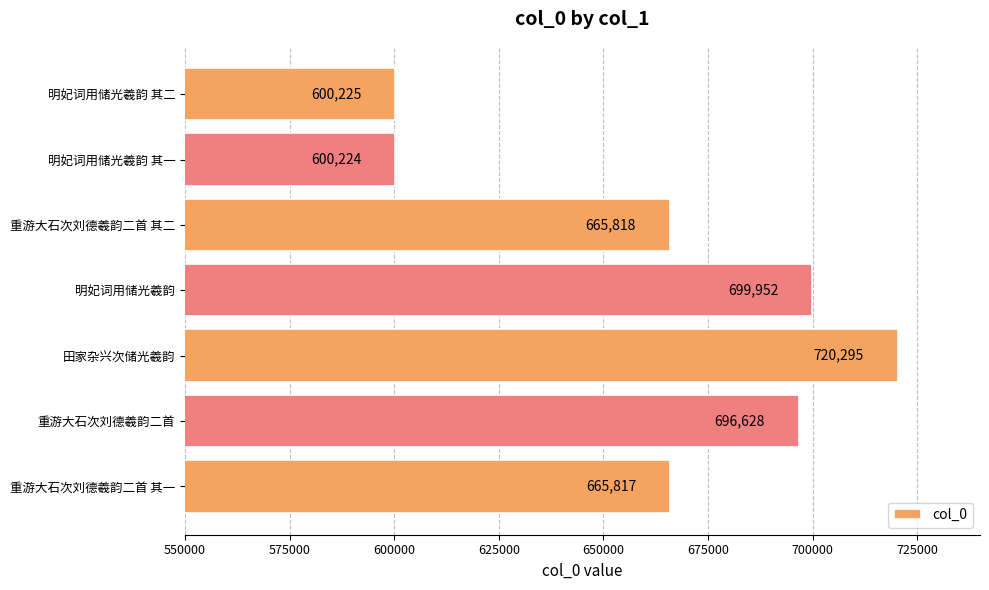

What value does the data have at 田家杂兴次储光羲韵?

720295